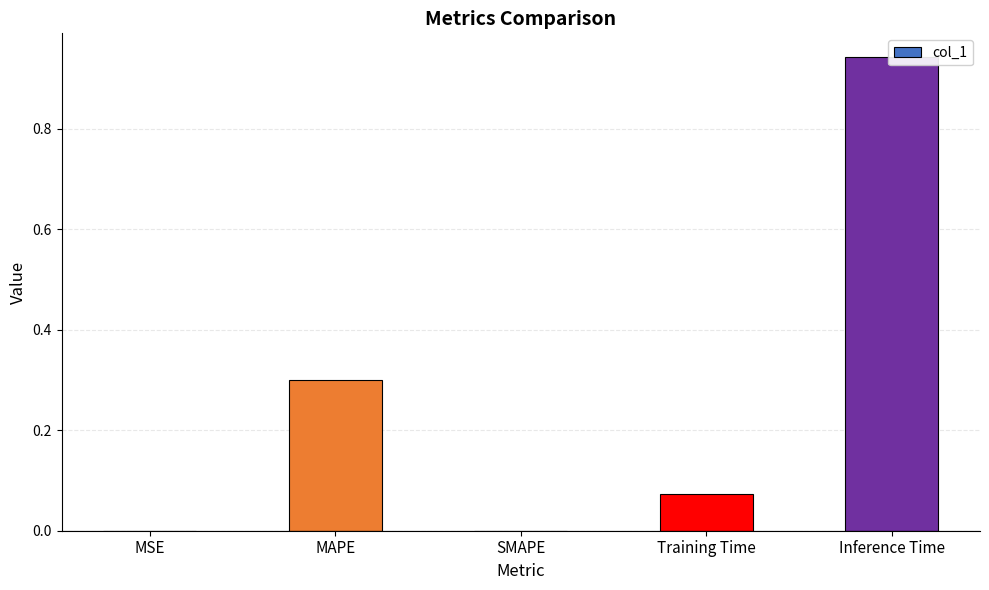

Reading left to right, transcribe all the data shown in this chart.

0.0	0.3	0.0	0.1	0.9